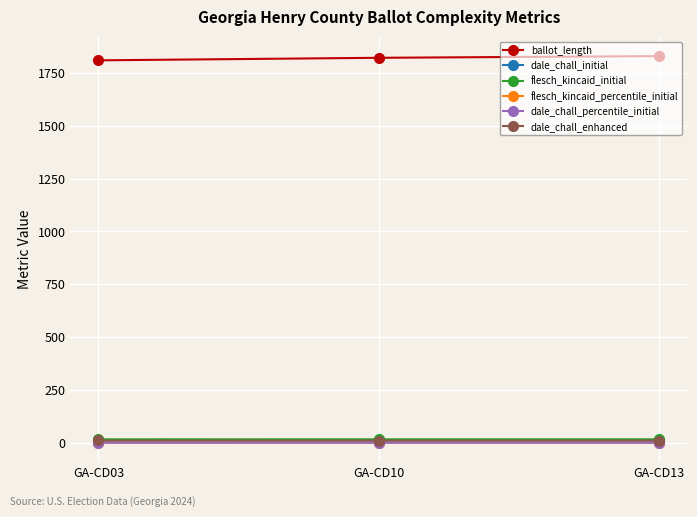

What value does the dale_chall_initial series have at GA-CD13?

10.5